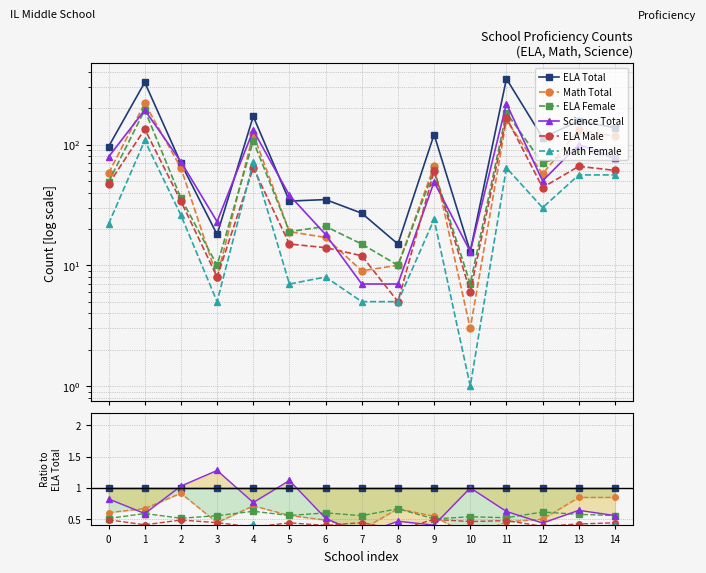

True or false: Math Female has more than 0 interior local peaks.

True